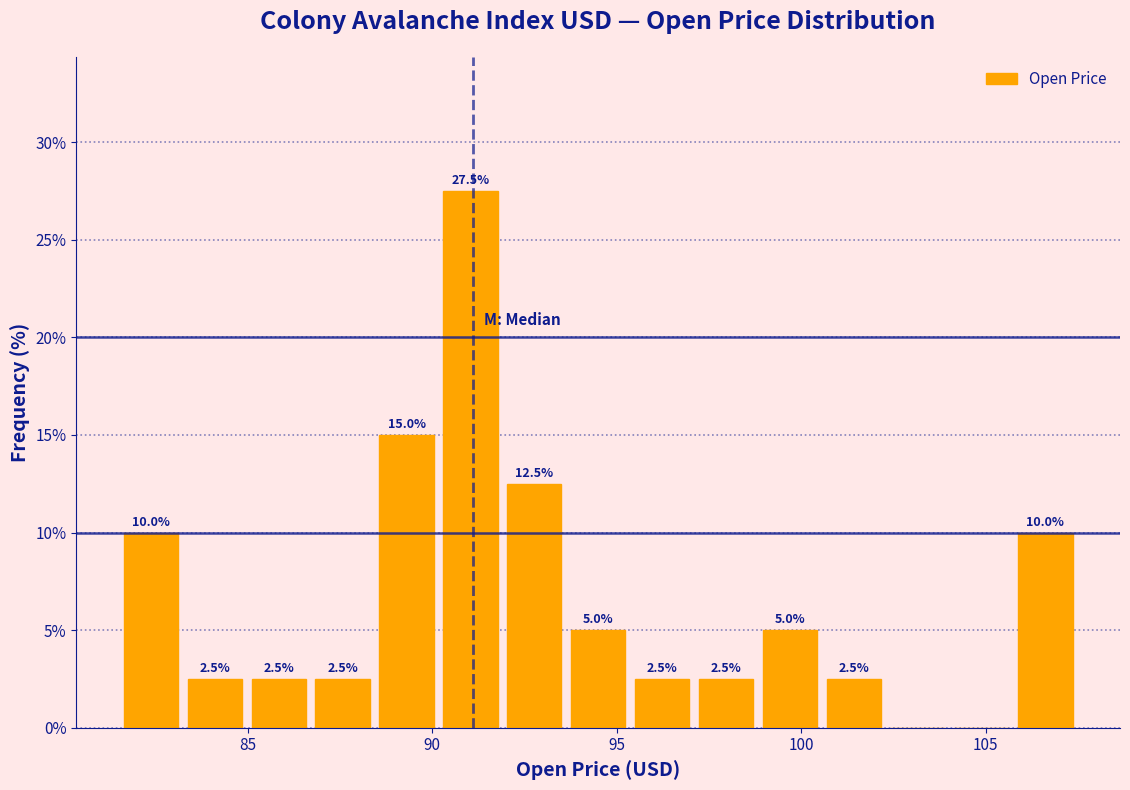

Read against the x-axis, roughly where is the centre of the tallest bar?

91.0